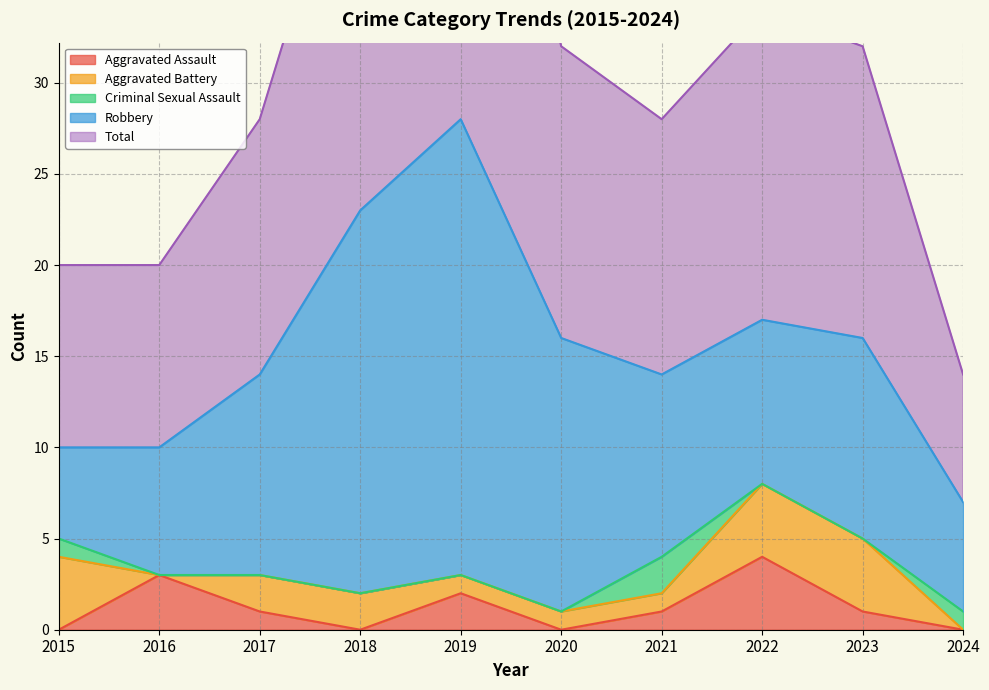

After their last crossing, which series has the higher values: Aggravated Assault or Aggravated Battery?

Aggravated Battery